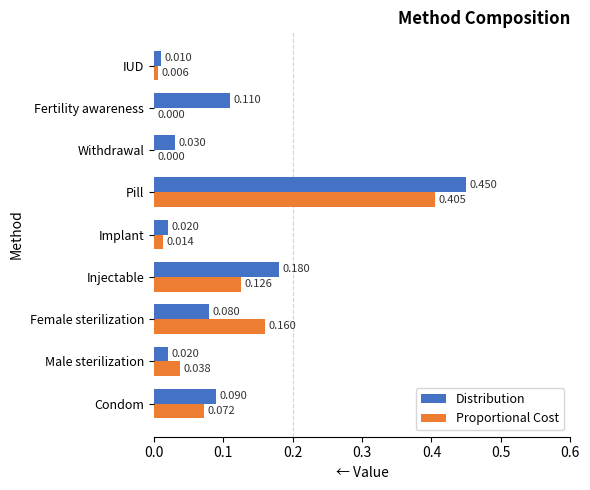

What are all the series names shown in the legend?

Distribution, Proportional Cost